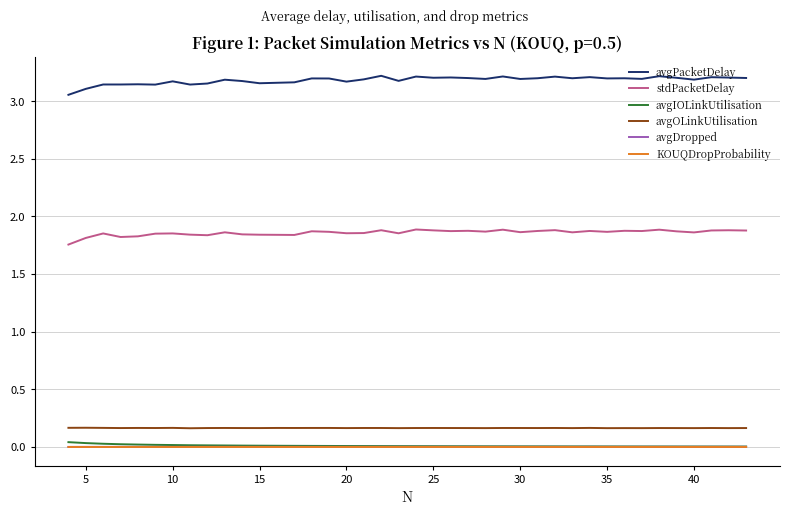

True or false: avgPacketDelay and avgOLinkUtilisation cross at least once.

False